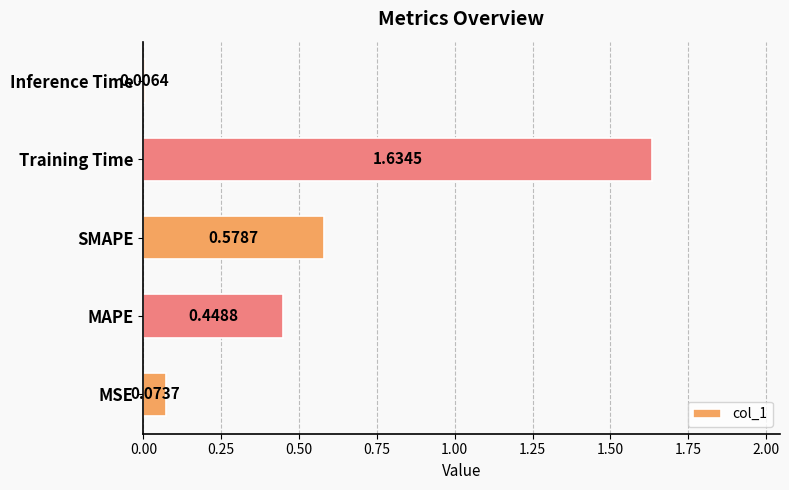

What is the difference between the values at SMAPE and MSE?

0.5